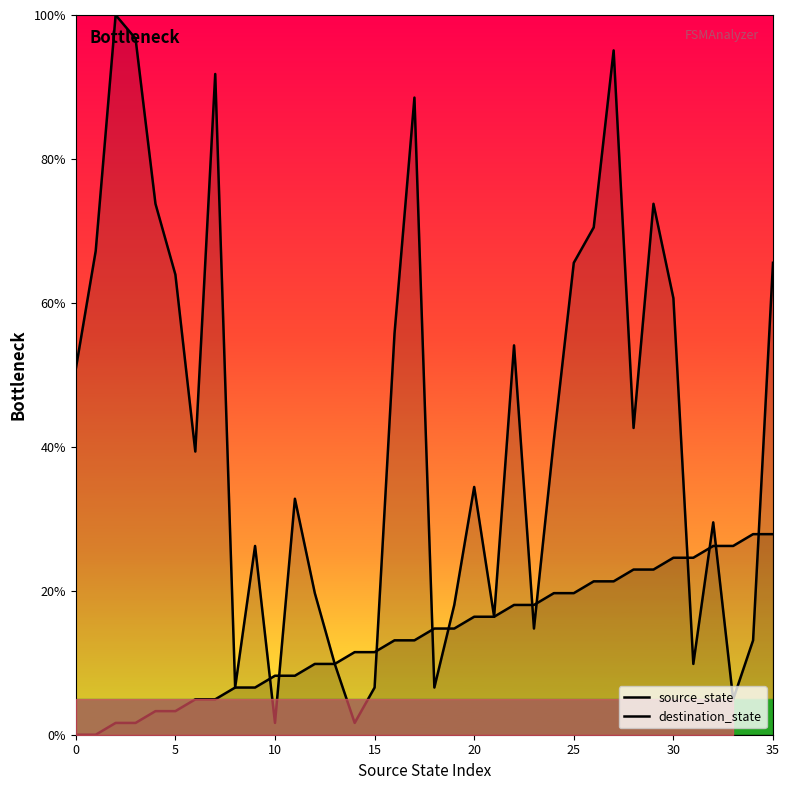

At which category is the sum across all series the highest?

27